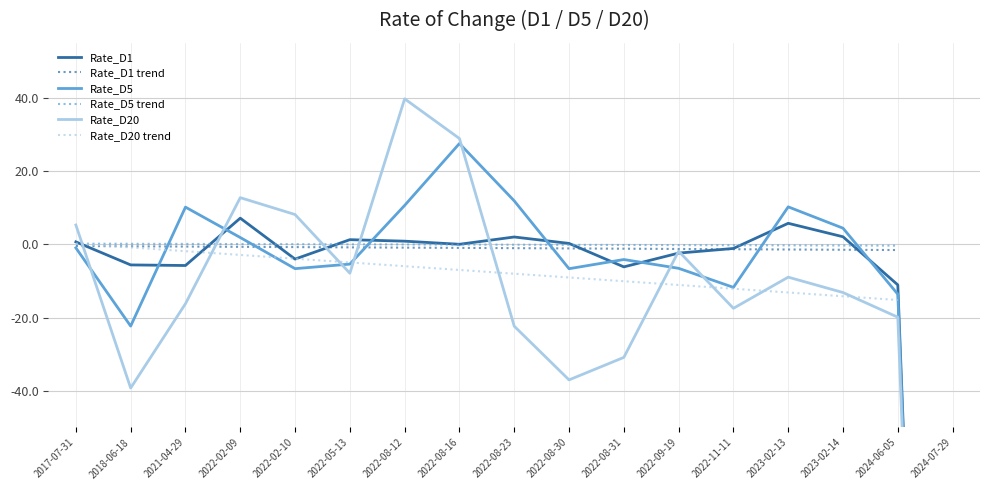

What are all the series names shown in the legend?

Rate_D1, Rate_D5, Rate_D20